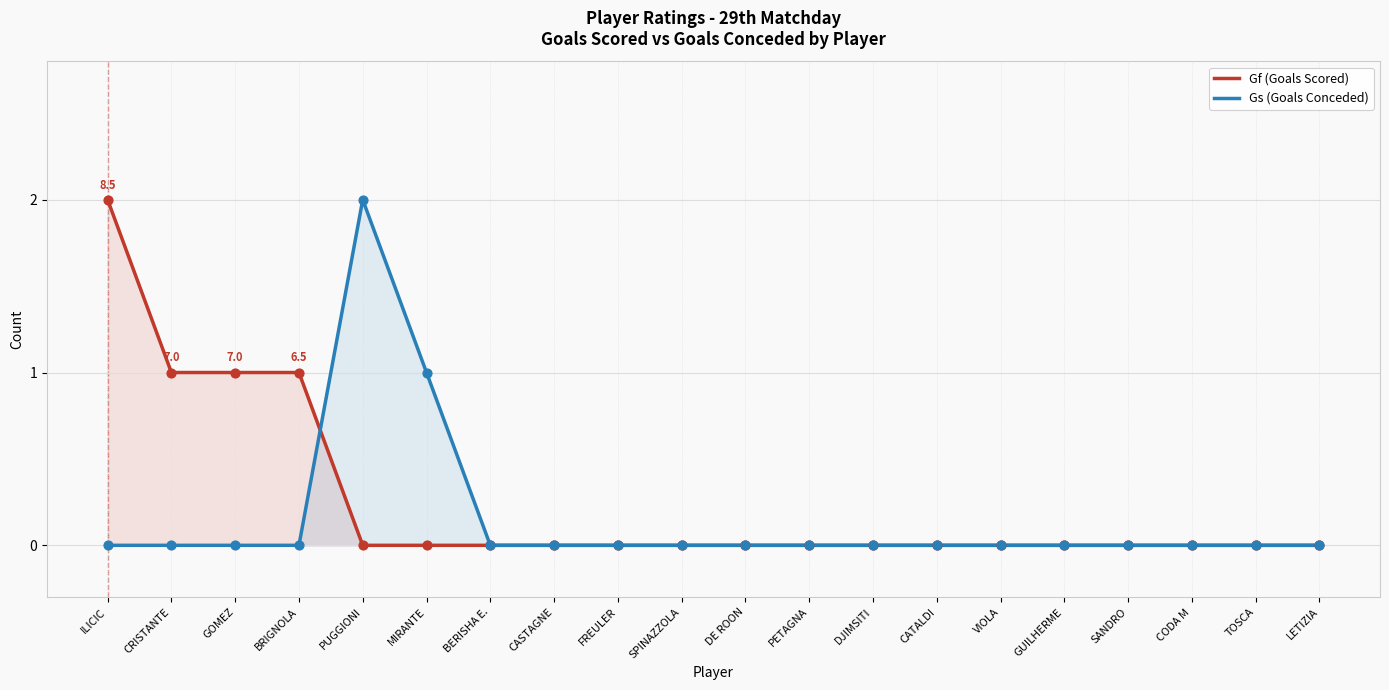

Which series contains the highest Y value?

Gf (Goals Scored)